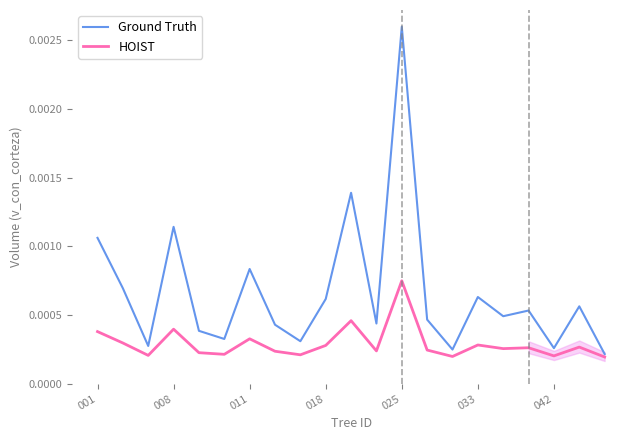

List the series in order of their peak value, highest first.

Ground Truth, HOIST